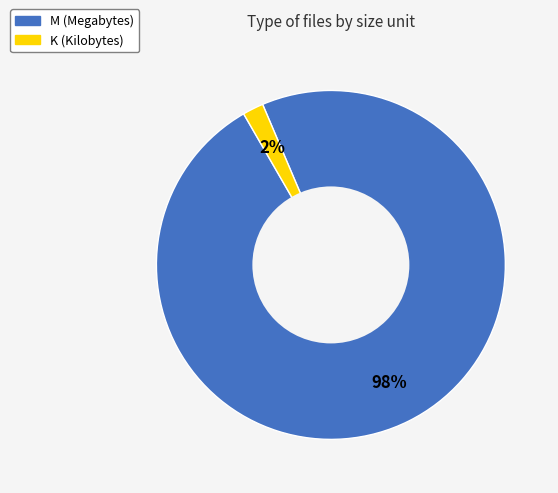

To the nearest percent, what percentage of the pie is K?

2%